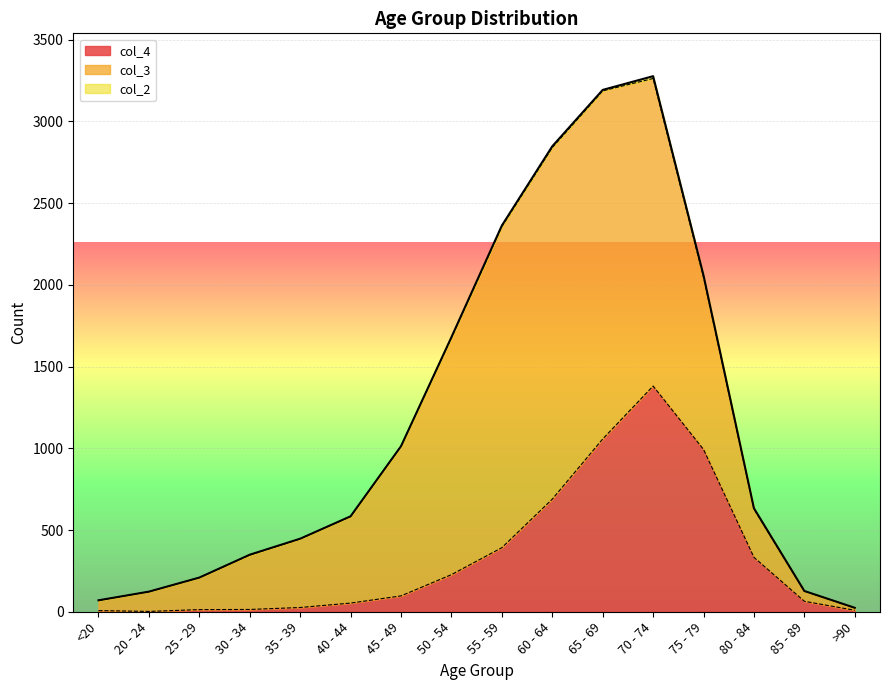

What position from the right is 25 - 29?

14